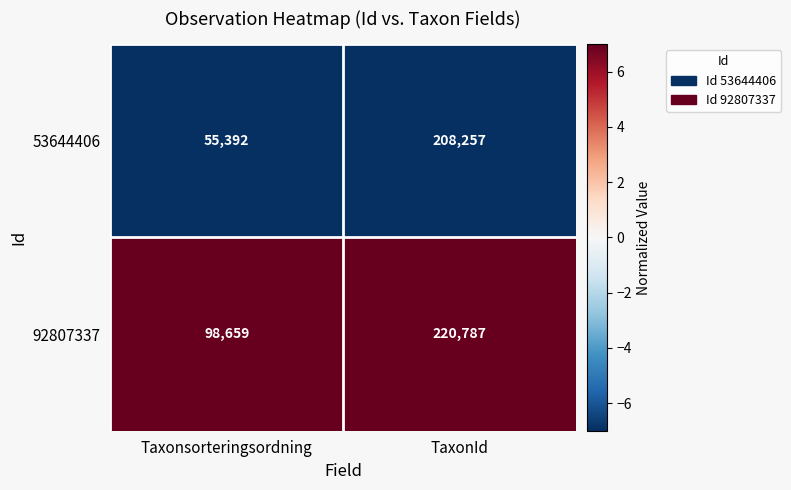

True or false: 92807337 has a value of 220787 at TaxonId.

True